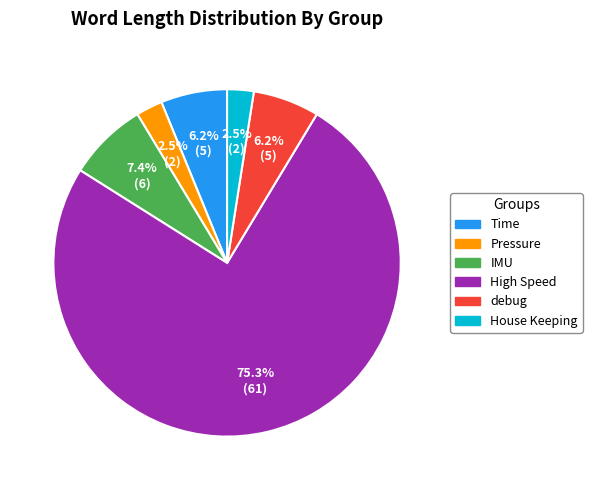

Does any single category account for the majority?

Yes